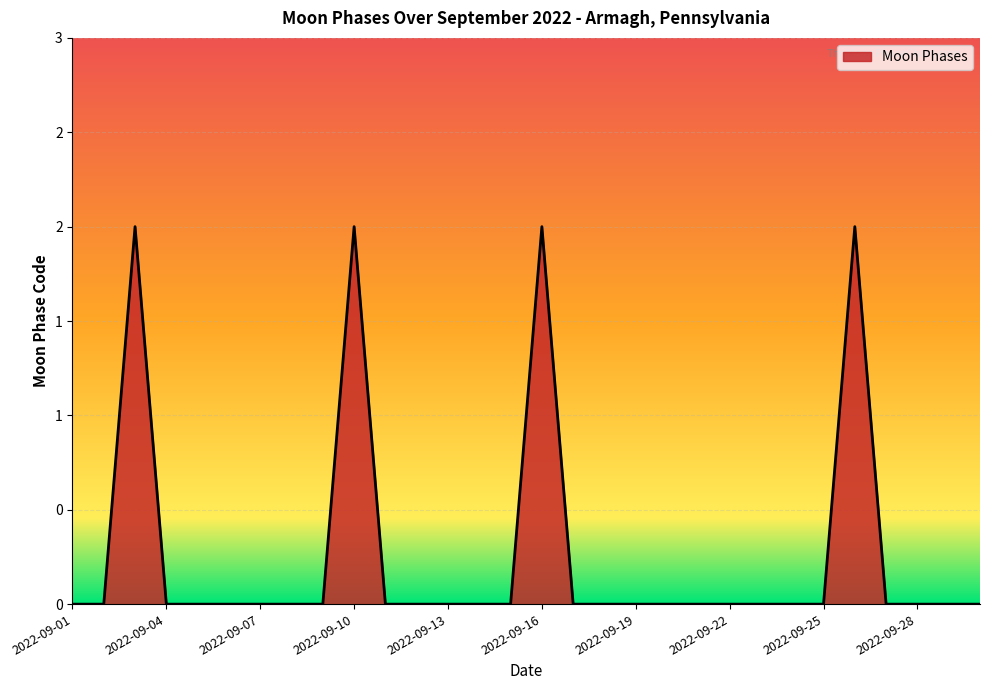

Is this an area chart (filled region under the line)?

Yes